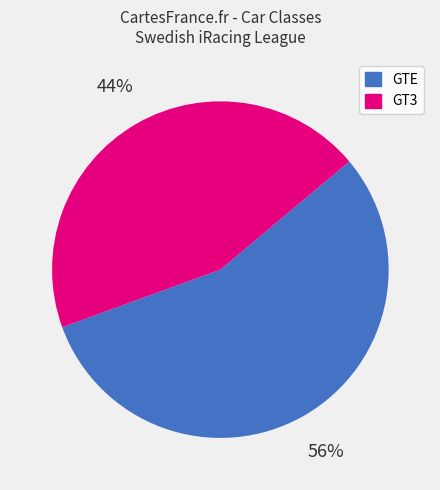

Is there a majority slice in this chart?

Yes